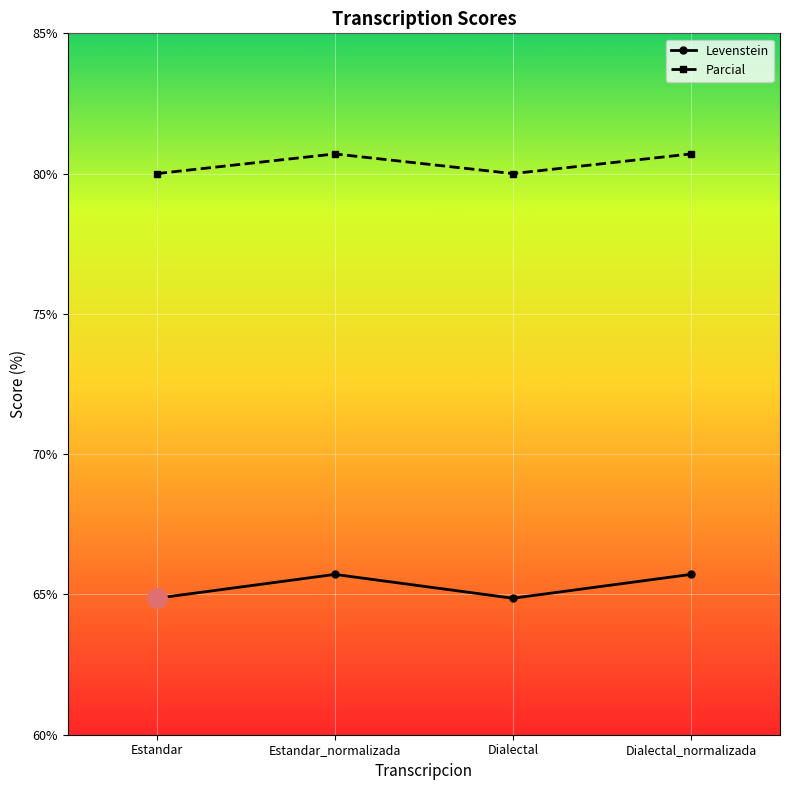

What is the difference between the maximum and minimum values in the Levenstein series?

0.8